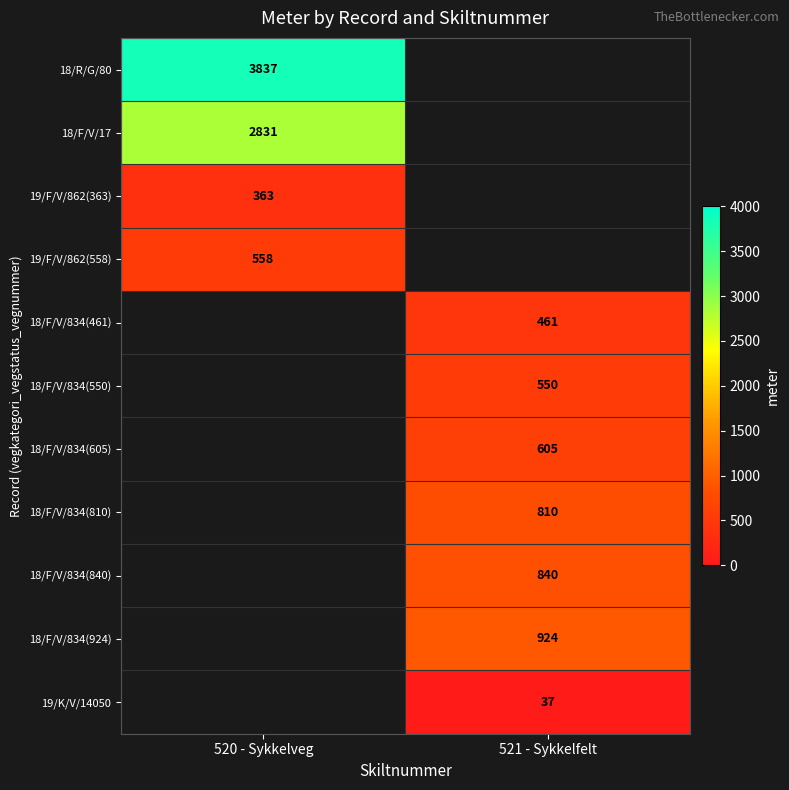

Between 521 - Sykkelfelt and 520 - Sykkelveg, which is larger?

520 - Sykkelveg